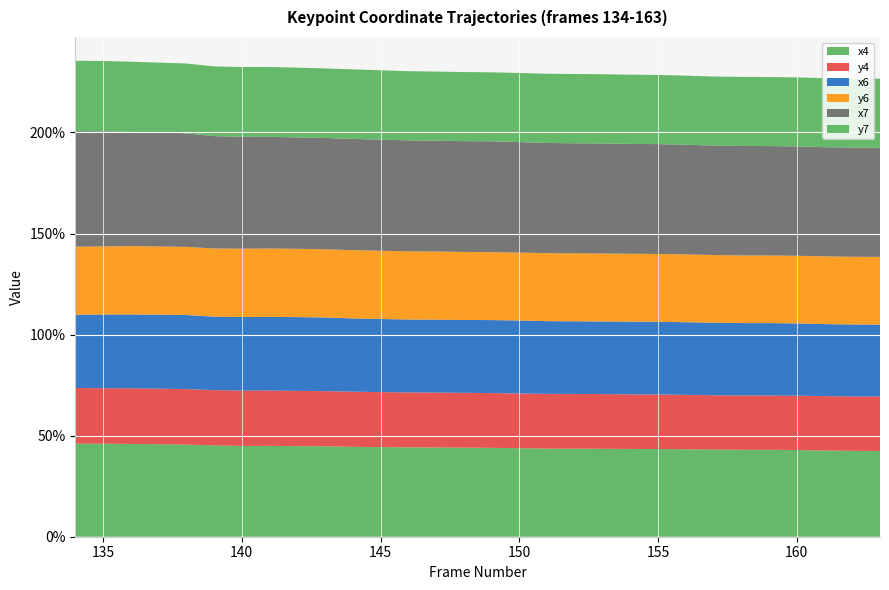

Reading left to right, extract all data points from this chart.

x4: 0.5	0.5	0.5	0.5	0.5	0.5	0.4	0.4	0.4	0.4	0.4	0.4	0.4	0.4	0.4	0.4	0.4	0.4	0.4	0.4	0.4	0.4	0.4	0.4	0.4	0.4	0.4	0.4	0.4	0.4
y4: 0.3	0.3	0.3	0.3	0.3	0.3	0.3	0.3	0.3	0.3	0.3	0.3	0.3	0.3	0.3	0.3	0.3	0.3	0.3	0.3	0.3	0.3	0.3	0.3	0.3	0.3	0.3	0.3	0.3	0.3
x6: 0.4	0.4	0.4	0.4	0.4	0.4	0.4	0.4	0.4	0.4	0.4	0.4	0.4	0.4	0.4	0.4	0.4	0.4	0.4	0.4	0.4	0.4	0.4	0.4	0.4	0.4	0.4	0.4	0.4	0.4
y6: 0.3	0.3	0.3	0.3	0.3	0.3	0.3	0.3	0.3	0.3	0.3	0.3	0.3	0.3	0.3	0.3	0.3	0.3	0.3	0.3	0.3	0.3	0.3	0.3	0.3	0.3	0.3	0.3	0.3	0.3
x7: 0.6	0.6	0.6	0.6	0.6	0.6	0.6	0.6	0.6	0.6	0.6	0.5	0.5	0.5	0.5	0.5	0.5	0.5	0.5	0.5	0.5	0.5	0.5	0.5	0.5	0.5	0.5	0.5	0.5	0.5
y7: 0.3	0.3	0.3	0.3	0.3	0.3	0.3	0.3	0.3	0.3	0.3	0.3	0.3	0.3	0.3	0.3	0.3	0.3	0.3	0.3	0.3	0.3	0.3	0.3	0.3	0.3	0.3	0.3	0.3	0.3